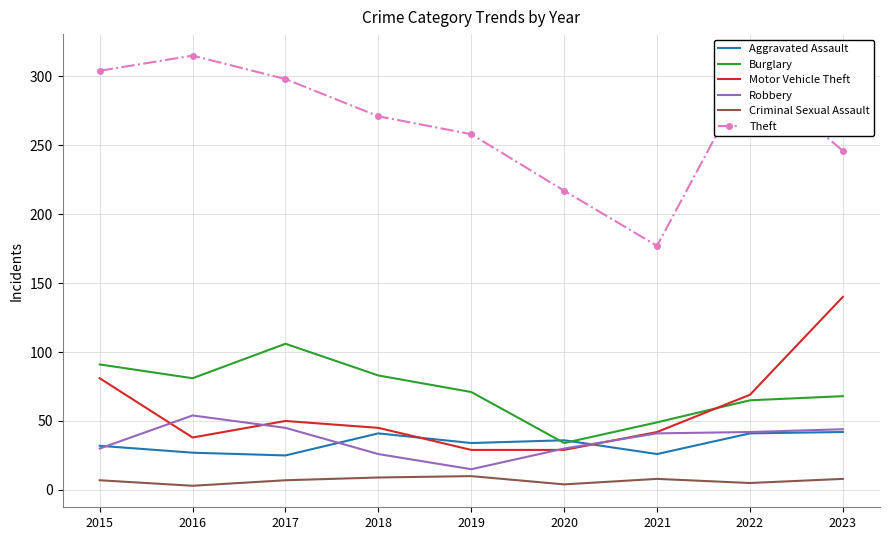

Is it true that Theft equals 484 at 2016?

False